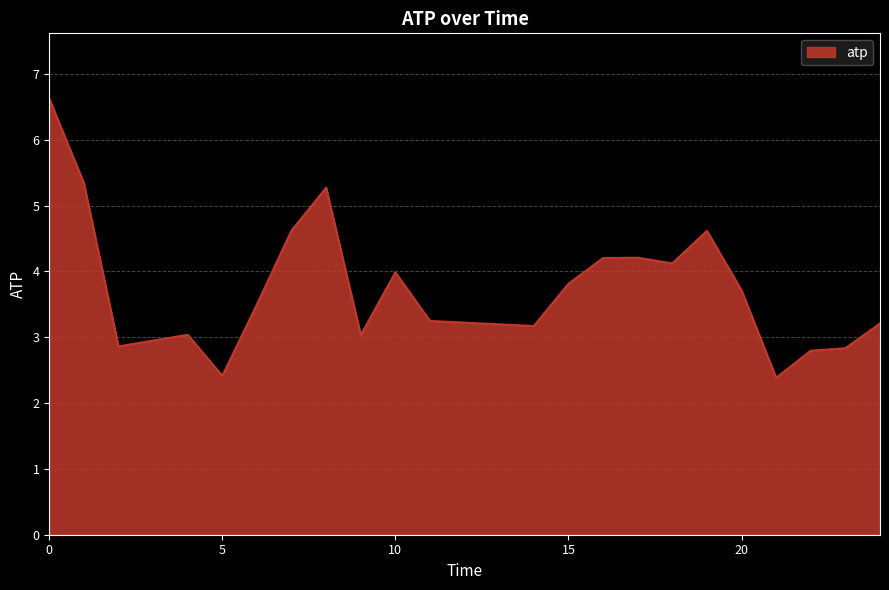

What is the maximum value shown in the chart?

6.6